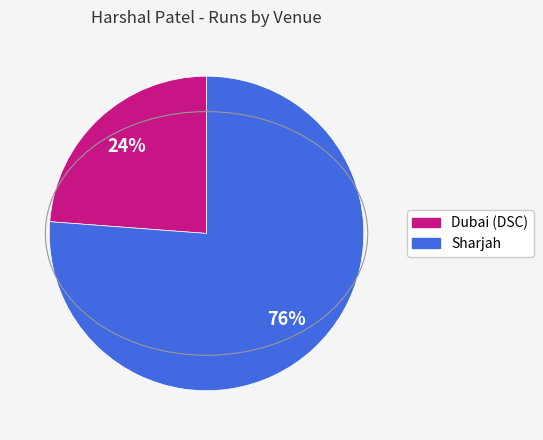

Which category has the biggest portion of the pie?

Sharjah